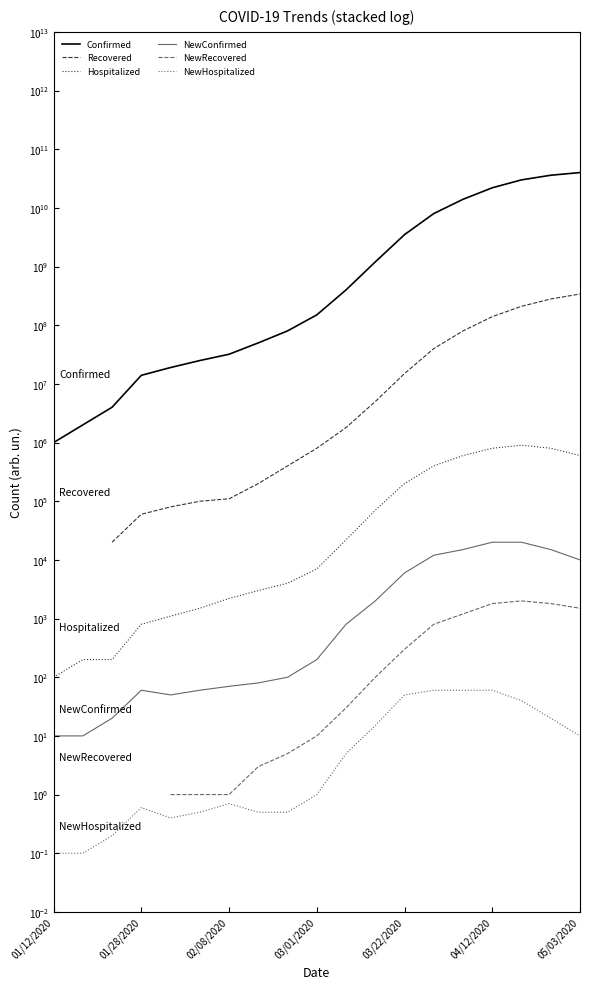

Where is Confirmed nearest to the value 20000500000?

04/12/2020